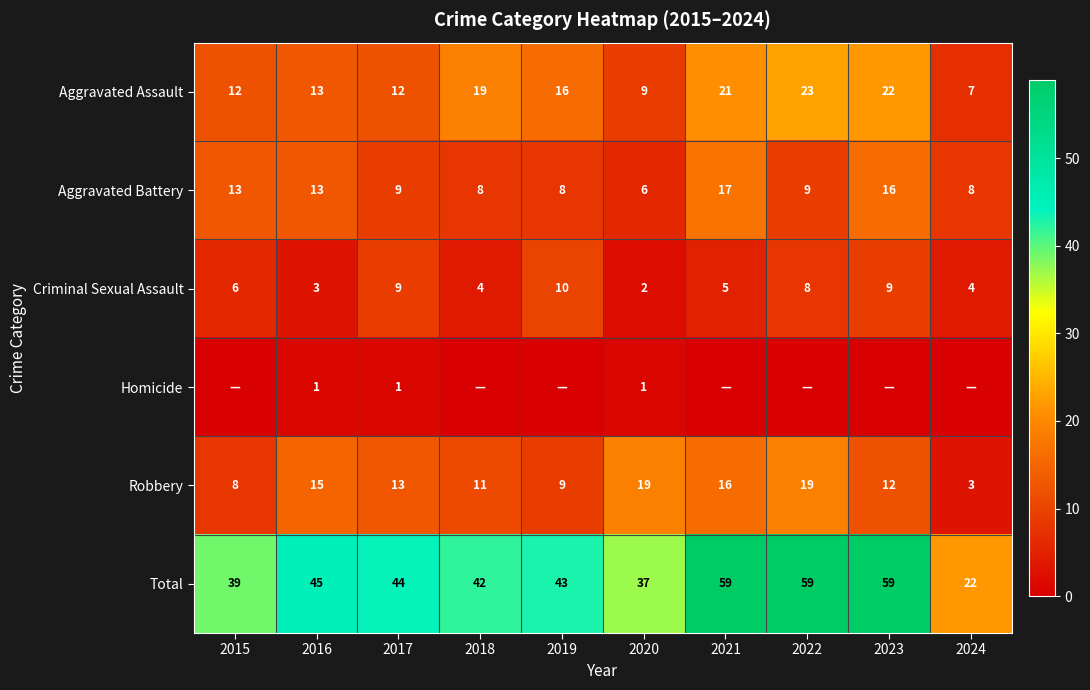

Read the Robbery value at 2023.

12